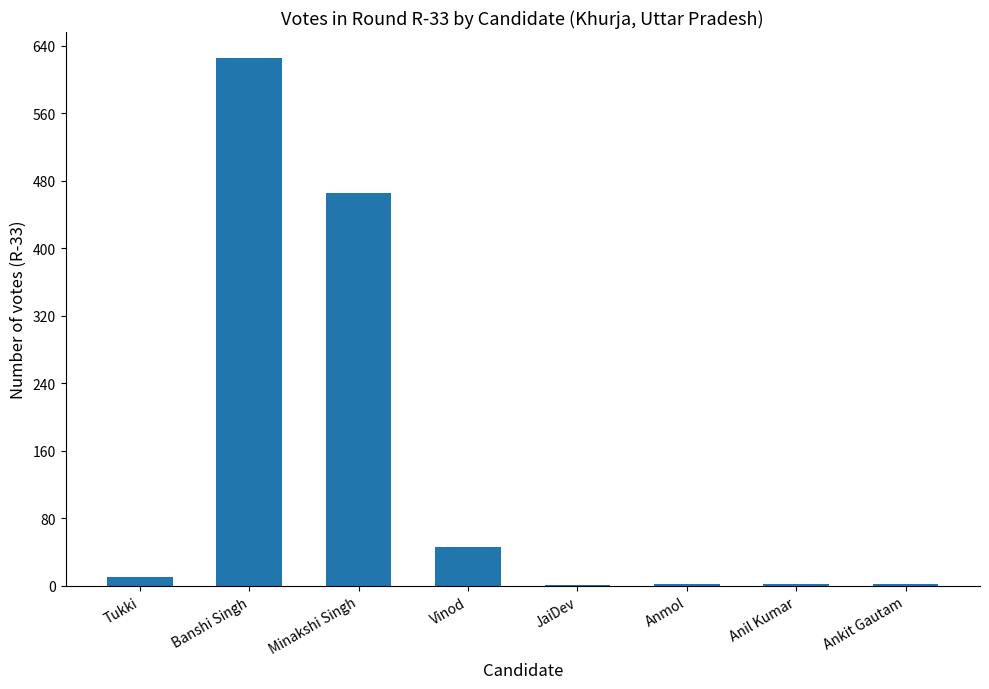

Are the bars horizontal?

No